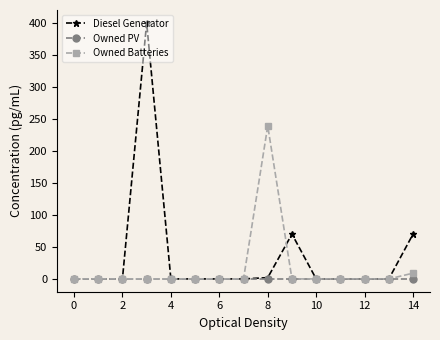

List the series in order of their overall mean, highest first.

Diesel Generator, Owned Batteries, Owned PV